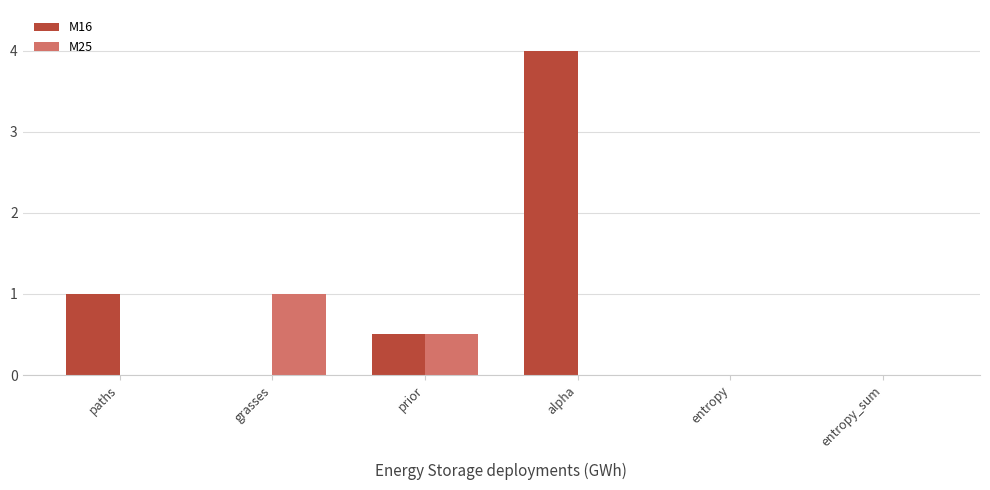

What are all the series names shown in the legend?

M16, M25